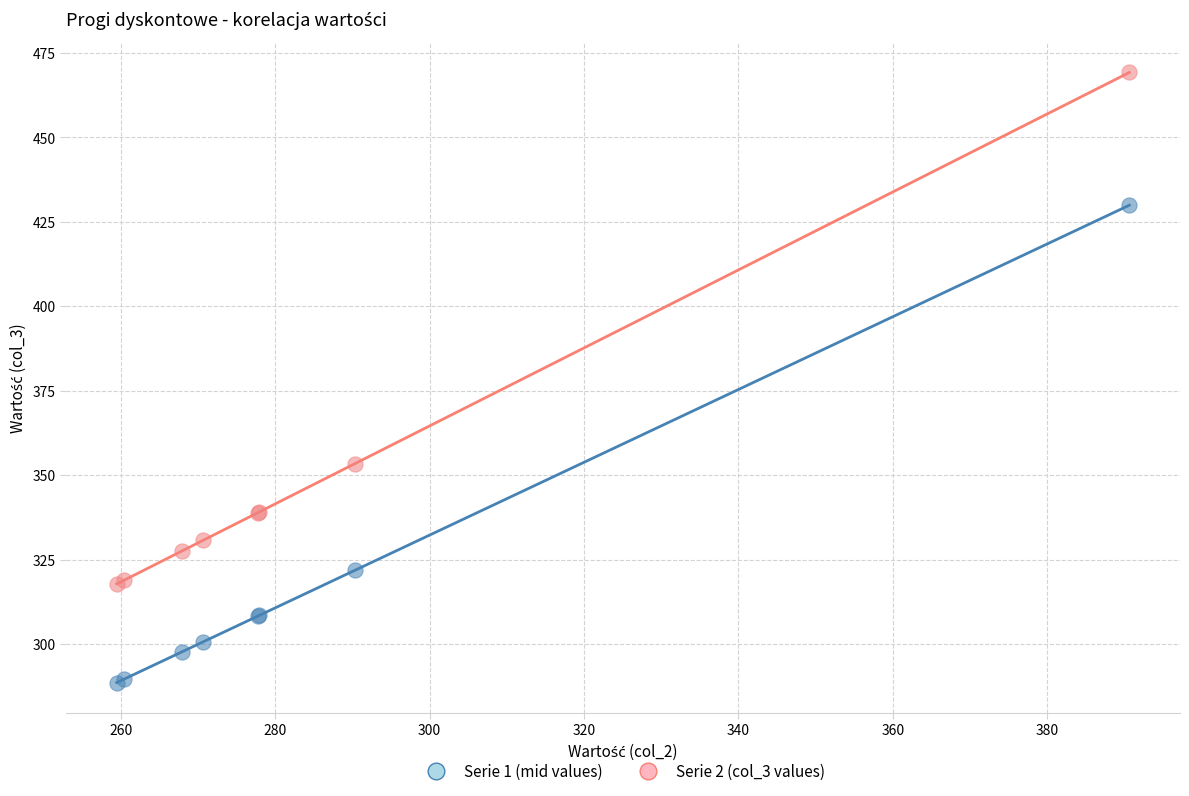

Across all series, what Y value is closest to 378?

353.4